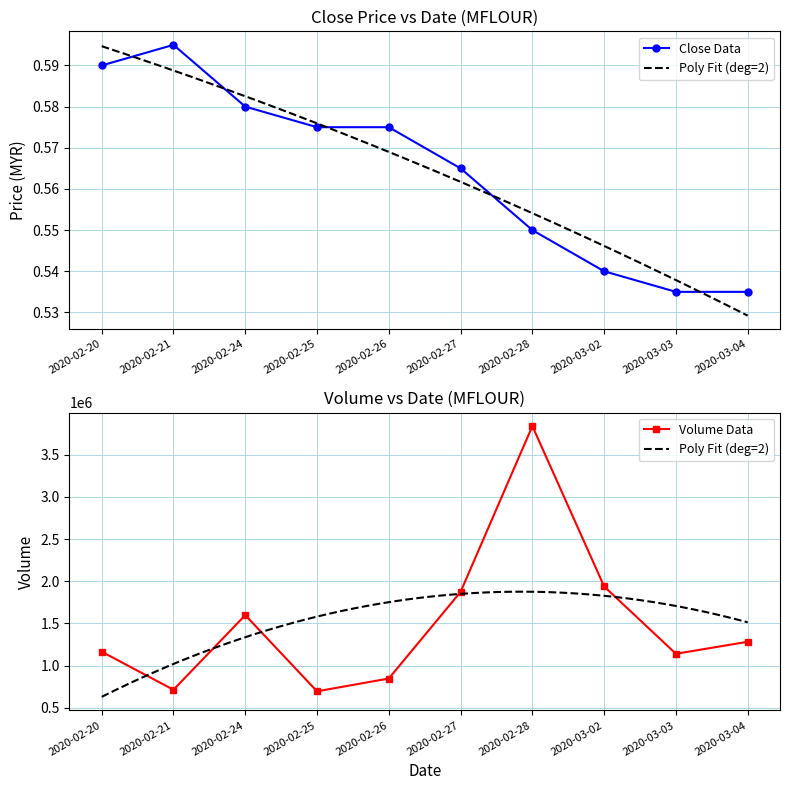

How many points are higher than both their immediate neighbors (excluding endpoints)?

1